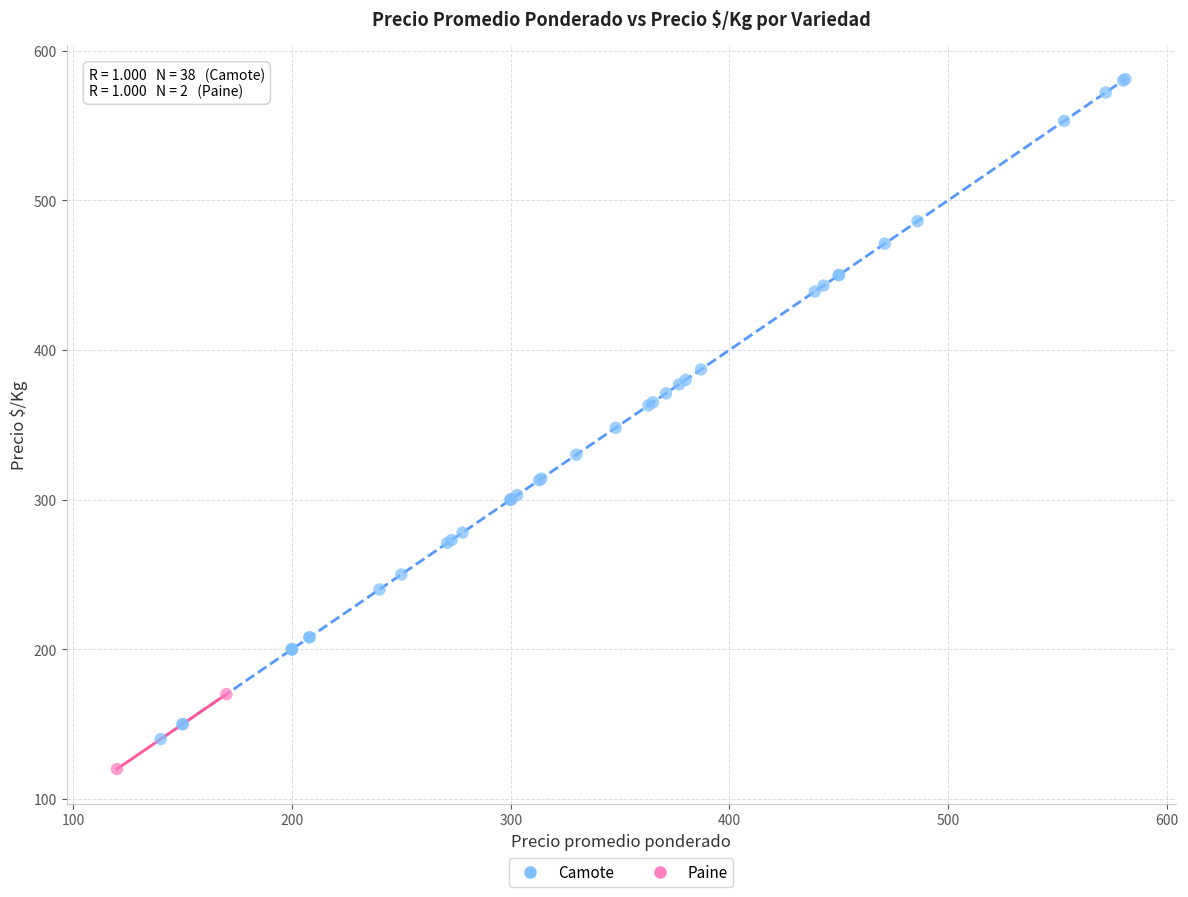

What are all the series names shown in the legend?

Camote, Paine